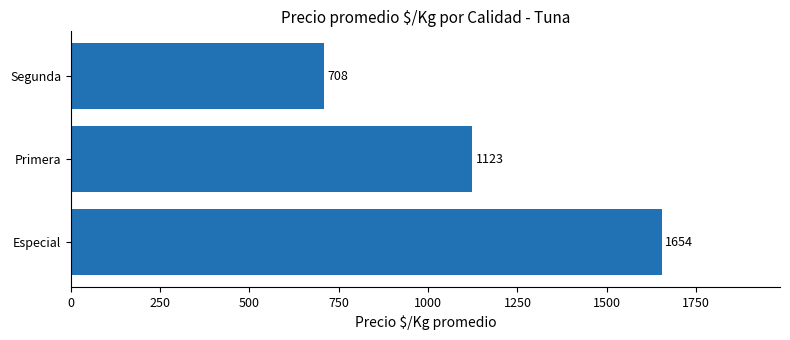

List the labels in order of value, largest first.

Especial, Primera, Segunda